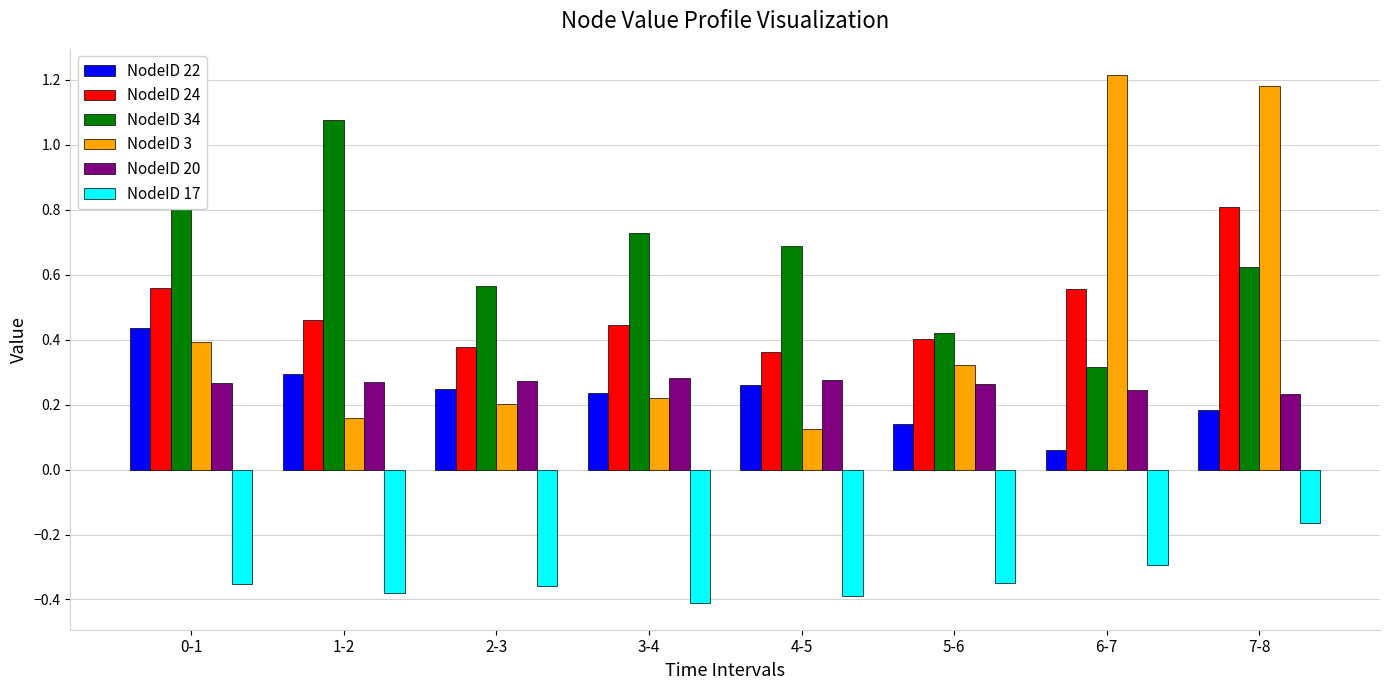

Rank the series at 3-4 from lowest to highest value.

NodeID 17, NodeID 3, NodeID 22, NodeID 20, NodeID 24, NodeID 34